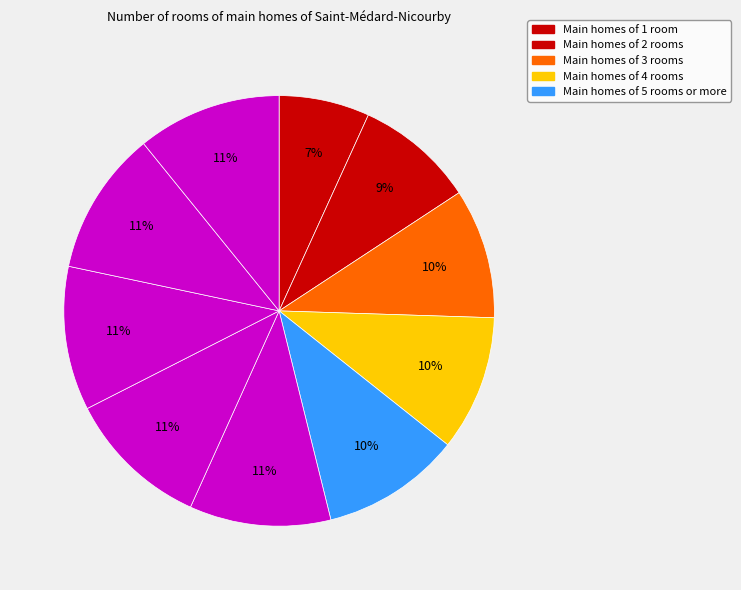

Count the number of slices in the pie.

10